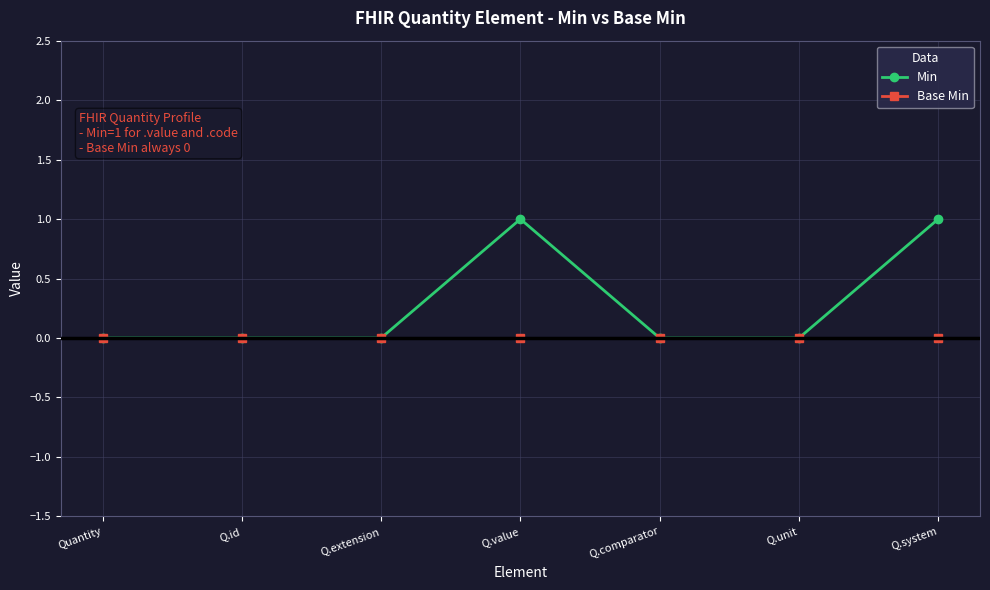

Is the value of Base Min at Q.system greater than the value of Min at Q.system?

No